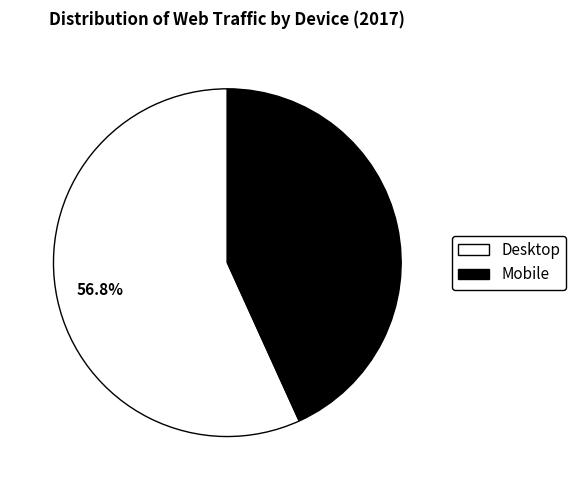

Approximately how many times larger is the value at Mobile compared to Desktop?

0.8